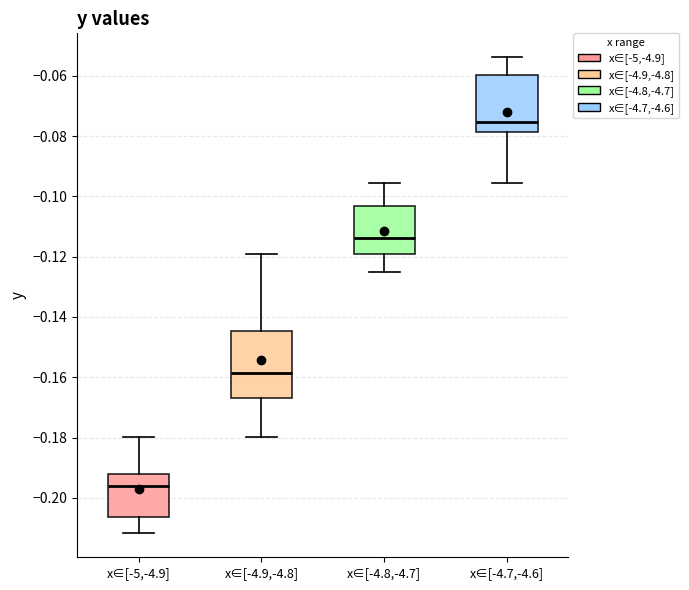

Where does the lower whisker of the box for x∈[-5,-4.9] end on the y-axis? The values are not printed on the chart, so give them approximately, as read against the axis.

-0.212